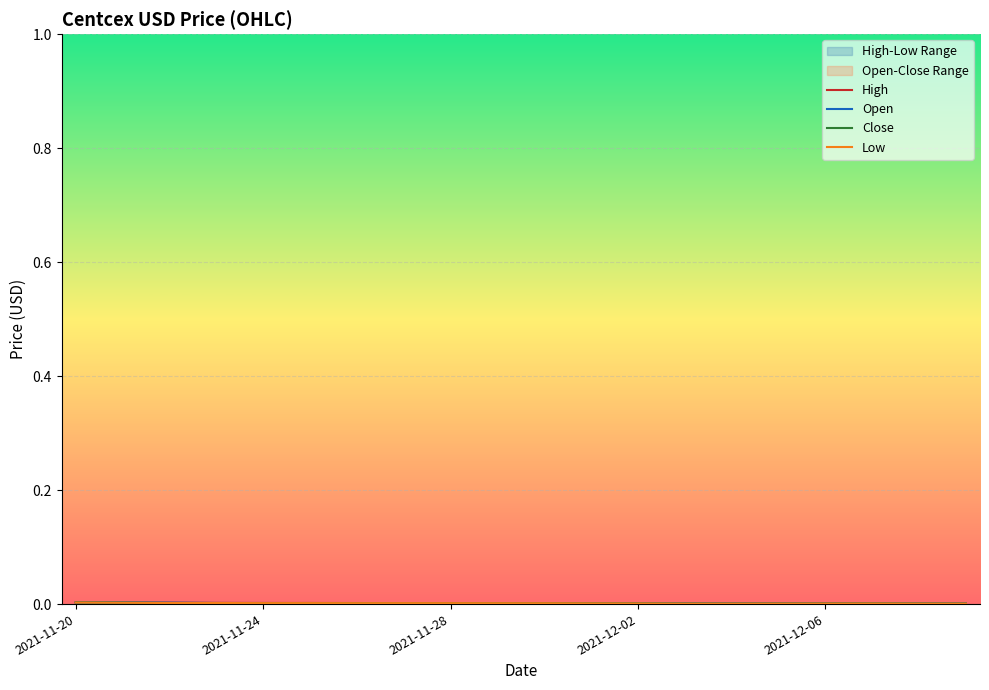

Which series has the largest range (max minus min)?

High